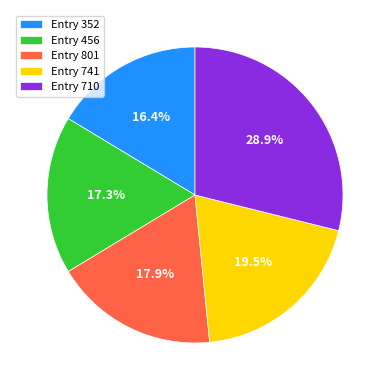

What percentage do Entry 456 and Entry 741 together represent?

36.8%